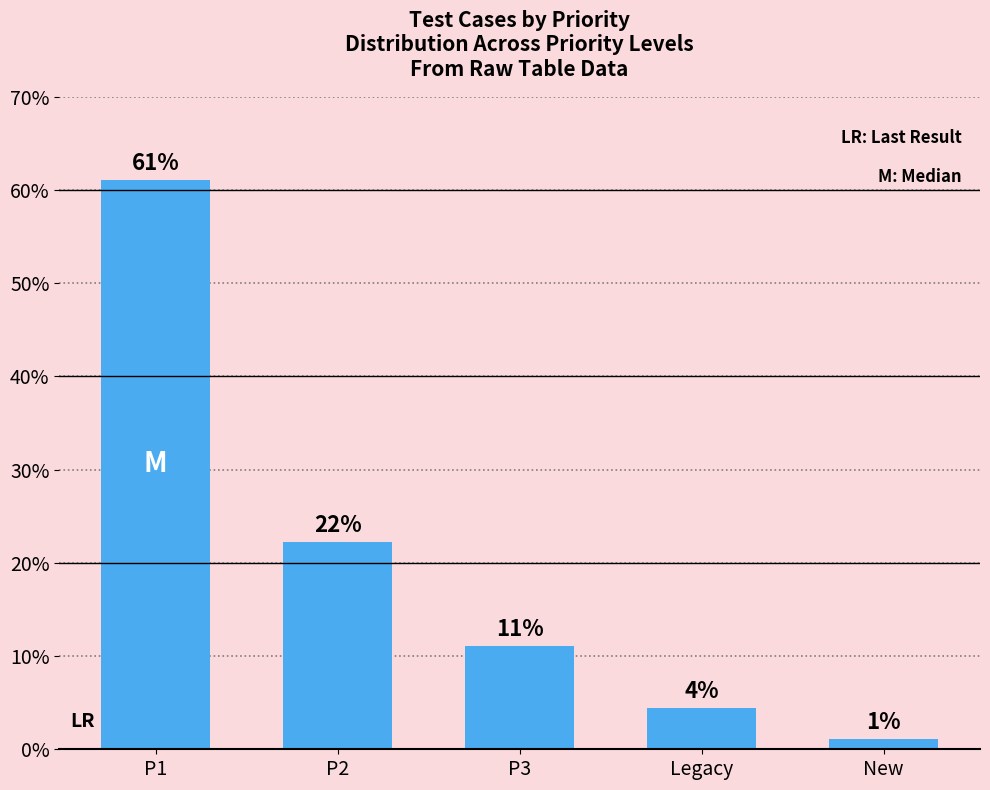

The value at Legacy is 1.7. True or false?

False